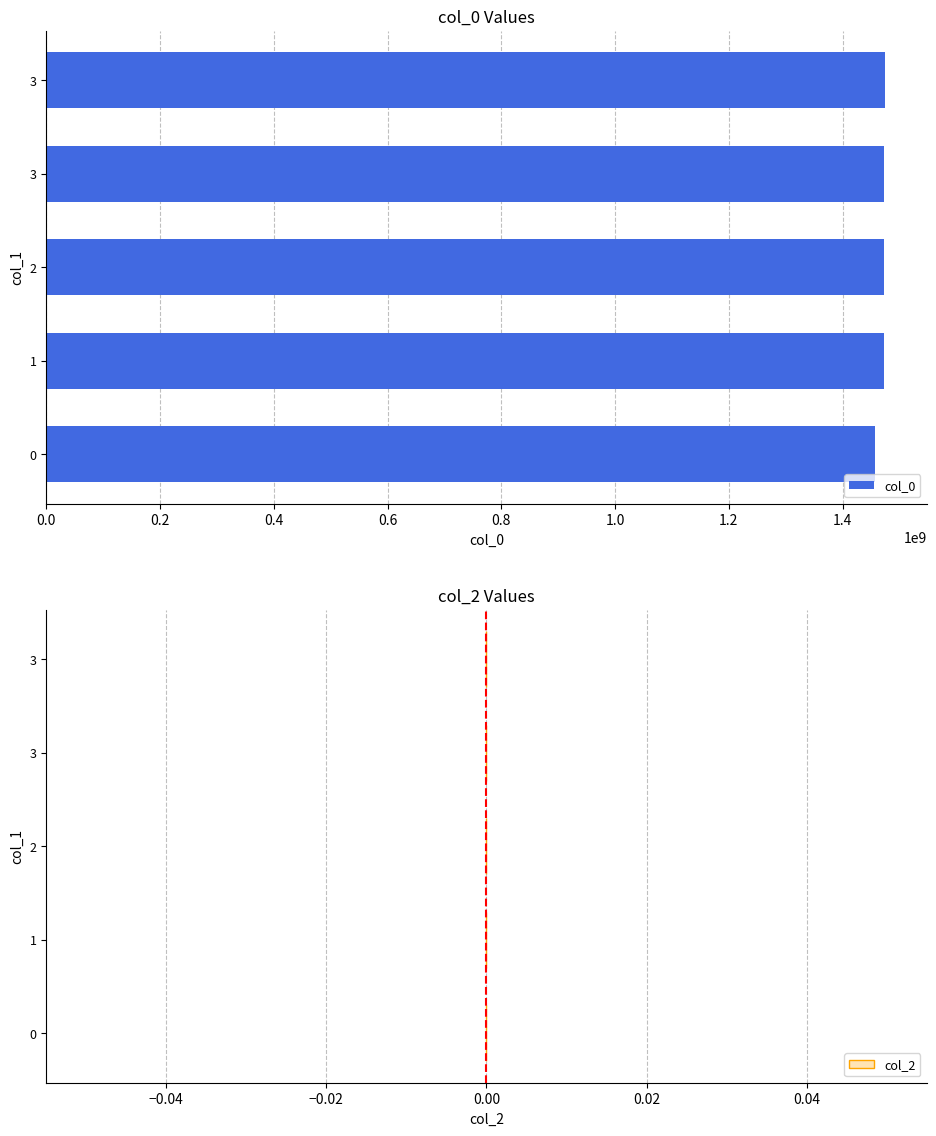

Does the chart contain any negative values?

No